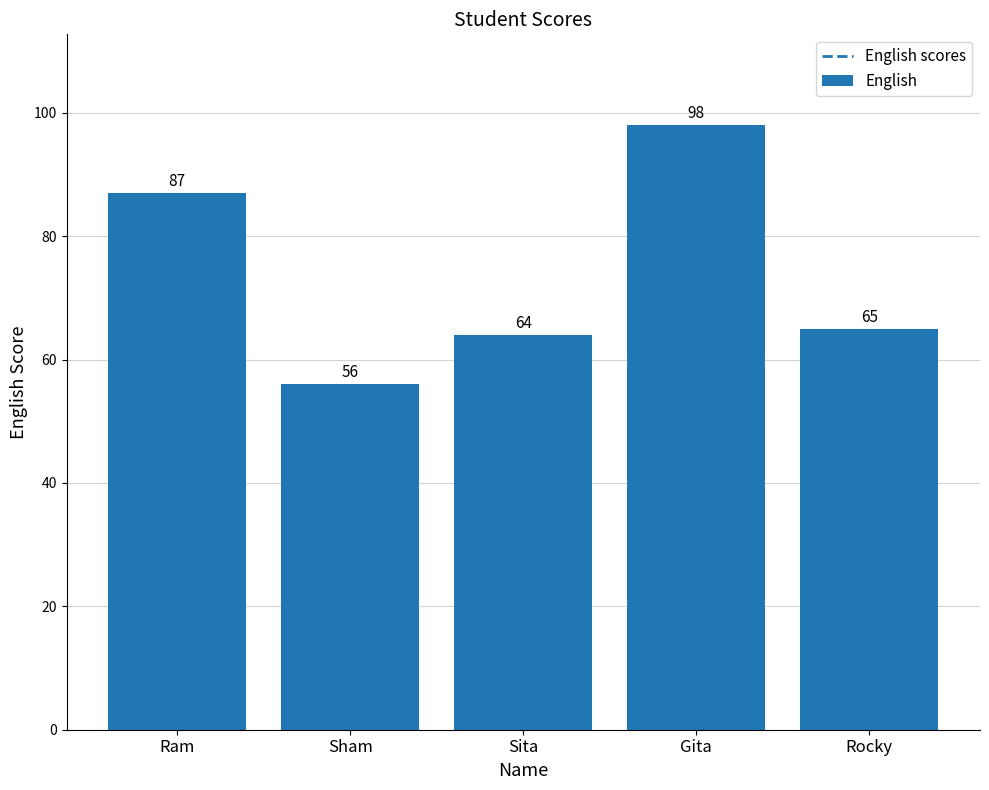

The value at Rocky is 65. True or false?

True